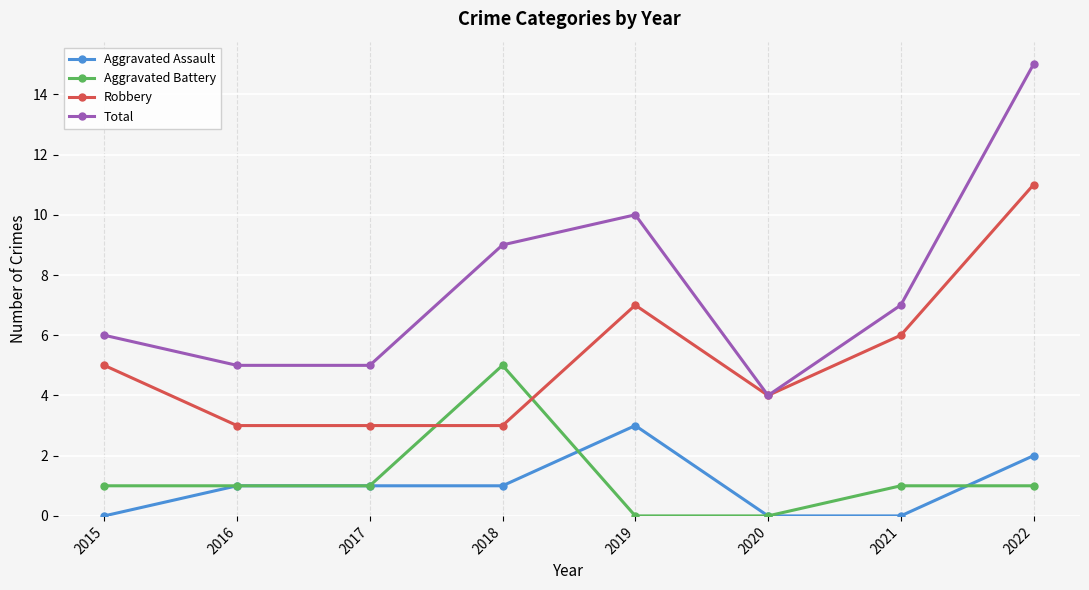

The value of Total at 2015 is 9. True or false?

False